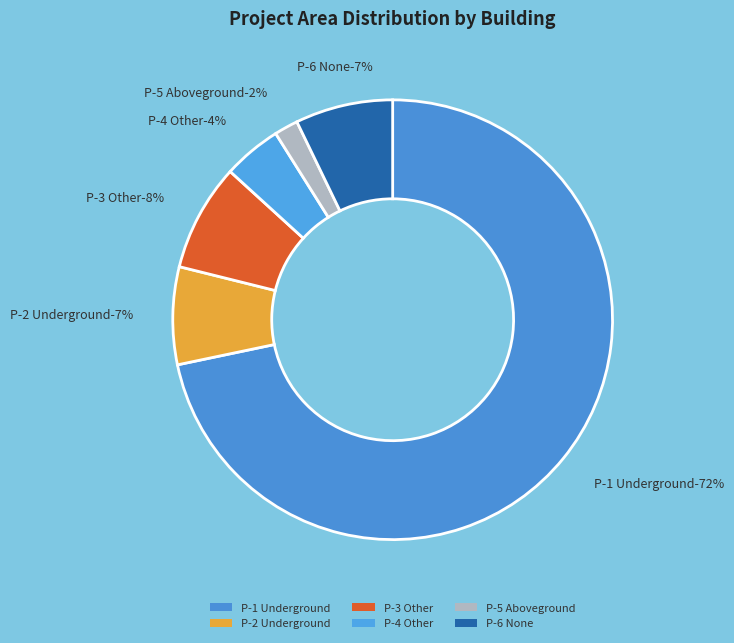

Between Portfolio Con Building Aboveground P-5 and Portfolio Con Building Underground P-1, which is larger?

Portfolio Con Building Underground P-1